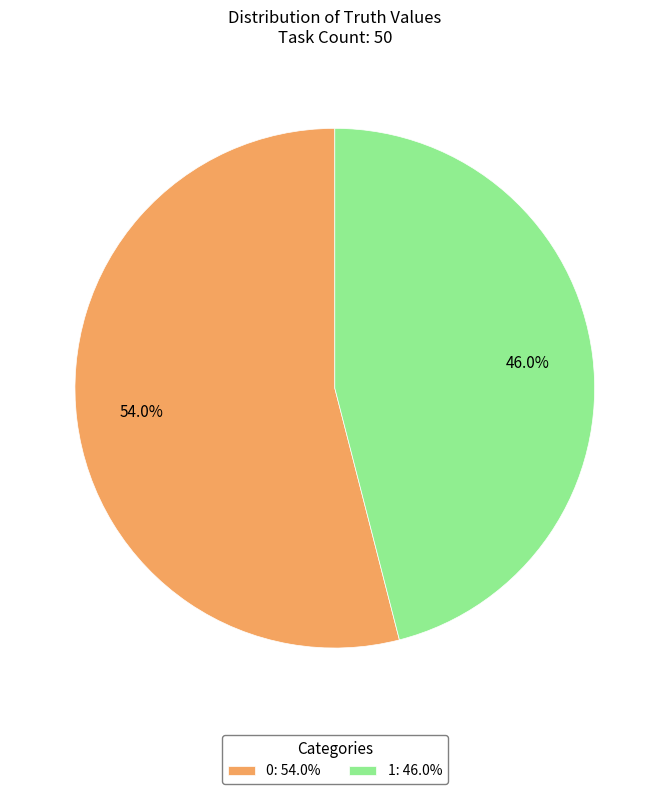

To the nearest percent, what is the average slice percentage?

50%